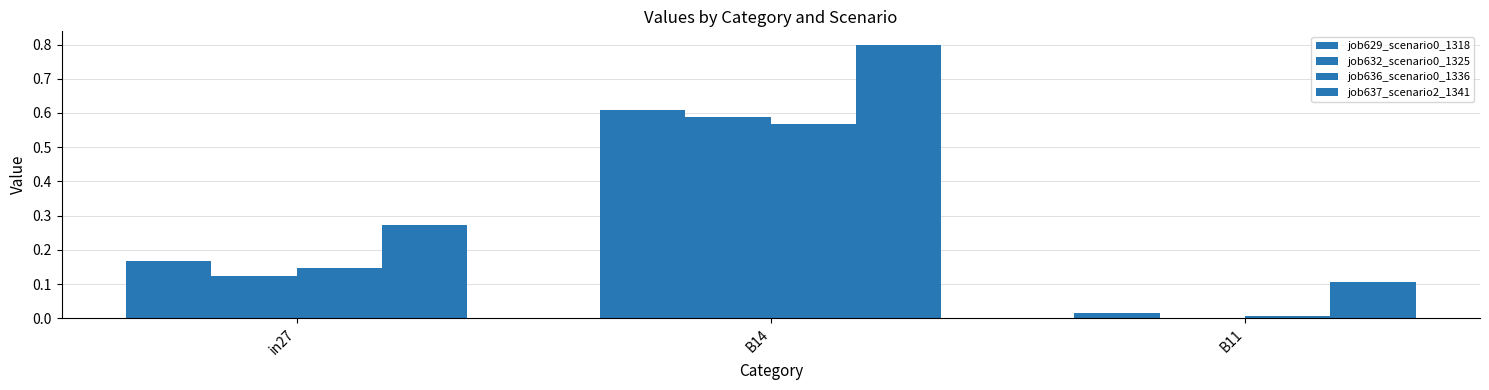

Which category has the highest value in the job629_scenario0_1318 series?

B14